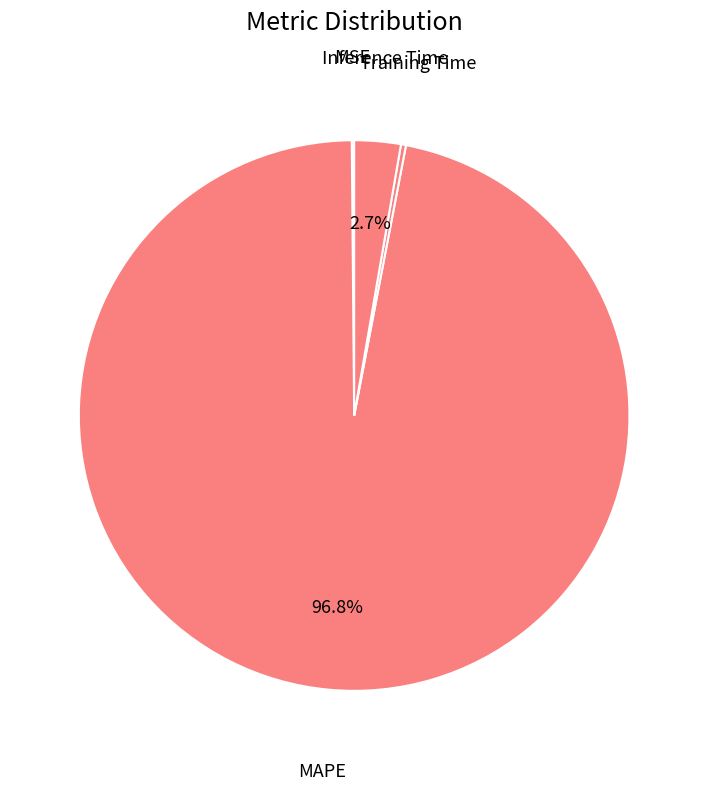

Is there any slice that represents more than half of the pie?

Yes